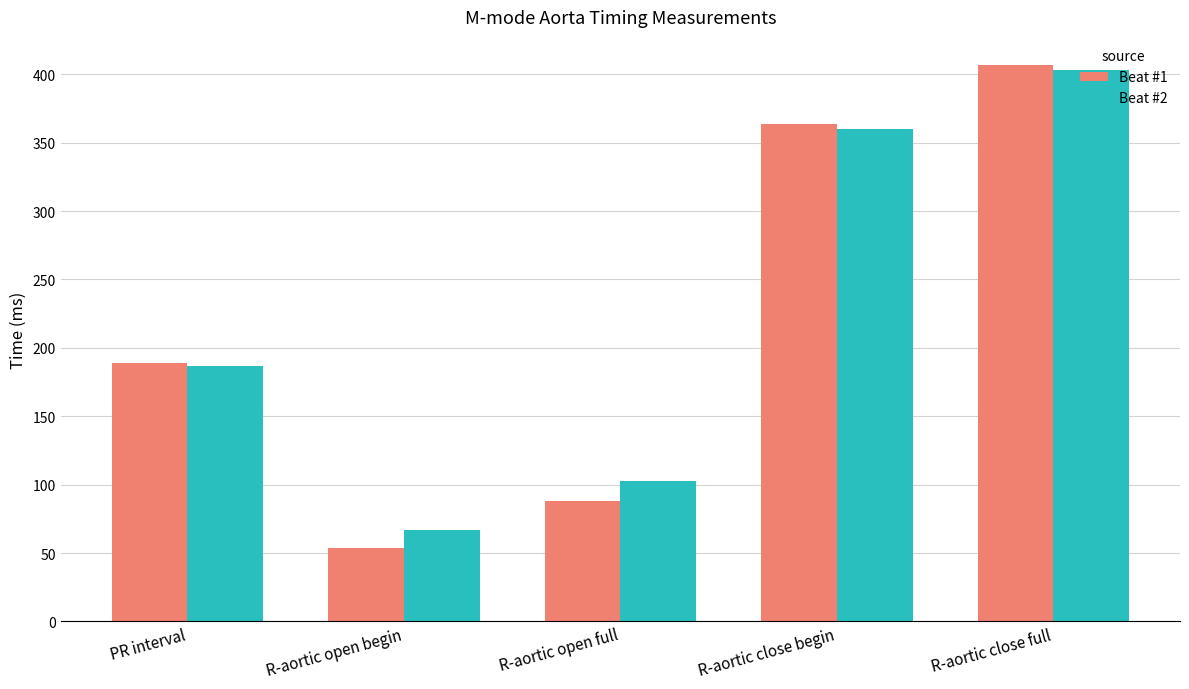

What is the total value across all series at PR interval?

376